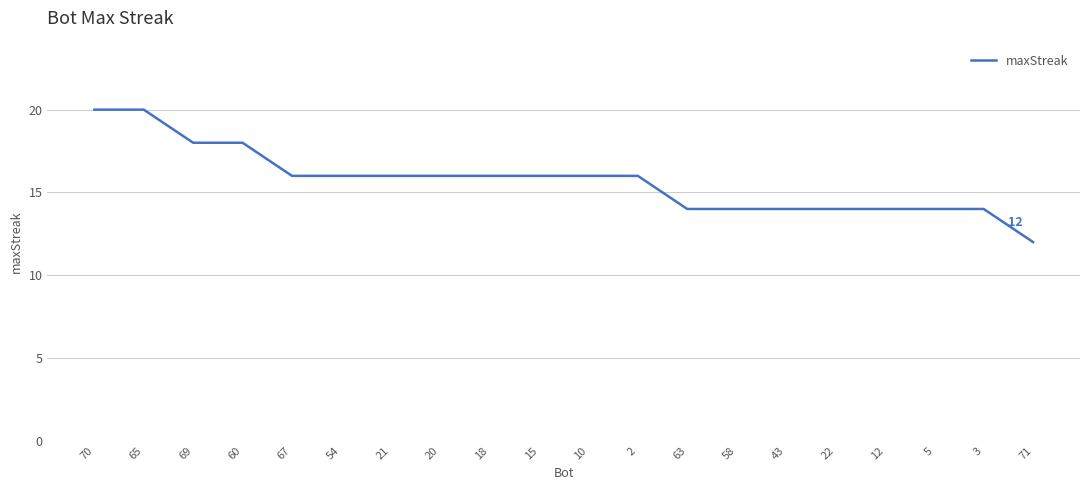

The chart shows a value of 14 at 43. True or false?

True